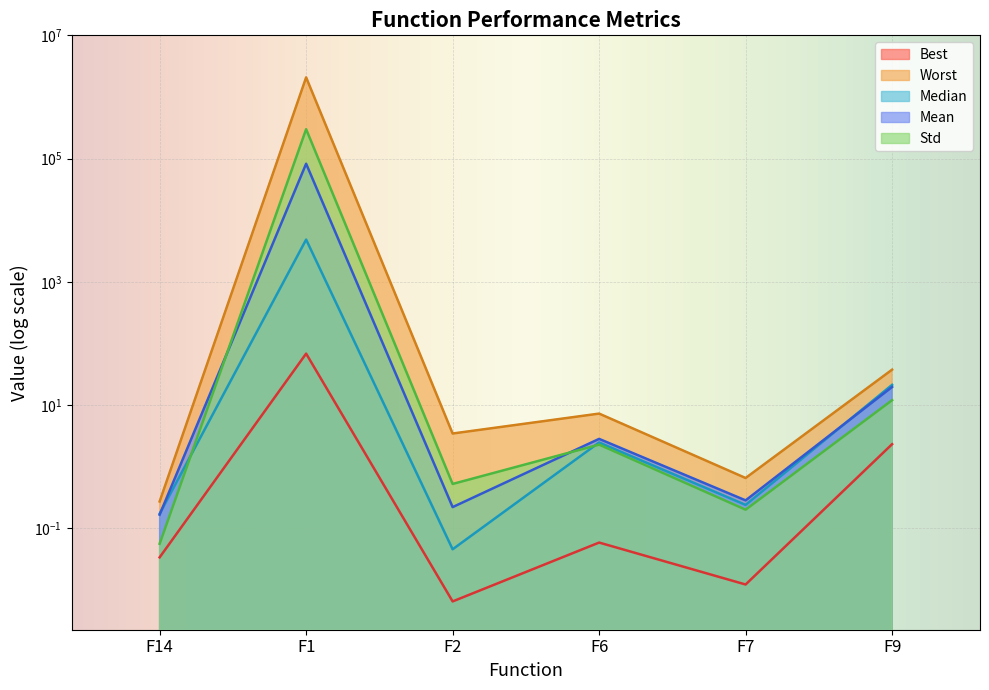

What is the label of the 6th point from the right?

F14